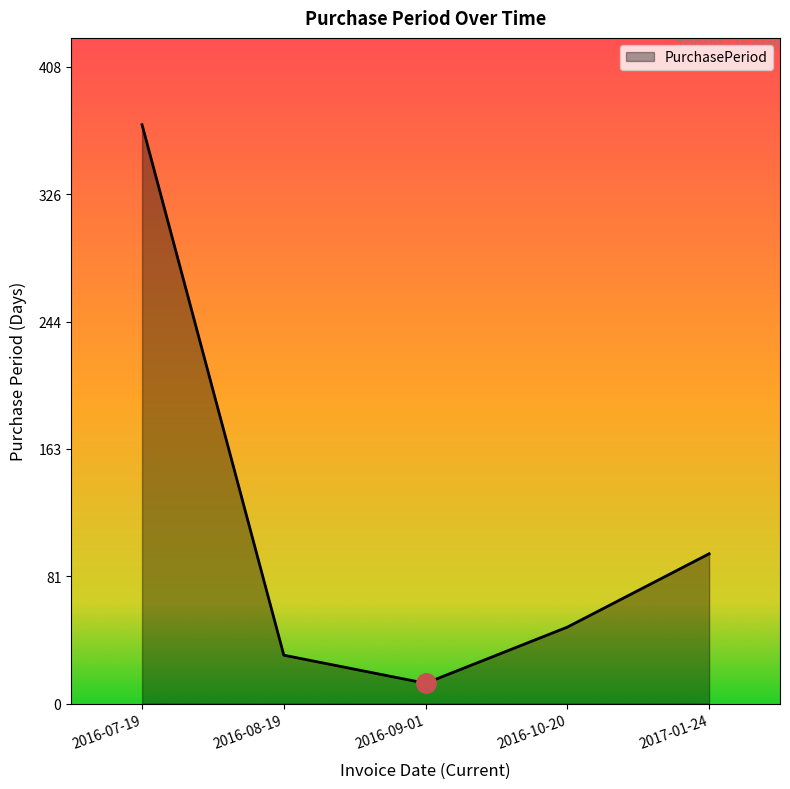

The chart shows a value of 8 at 2016-08-19. True or false?

False